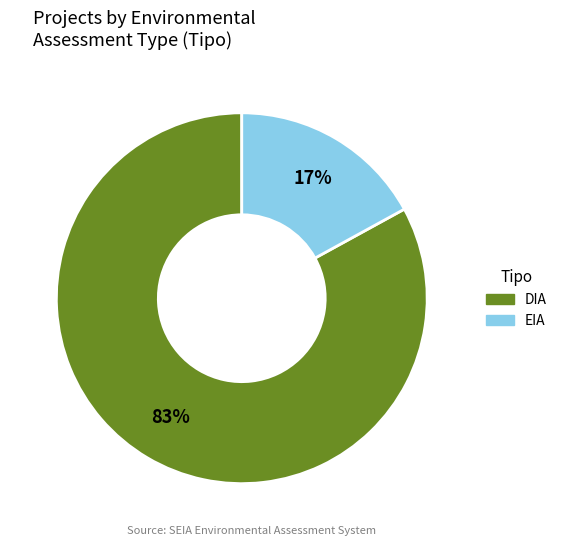

Which category has the biggest portion of the pie?

DIA